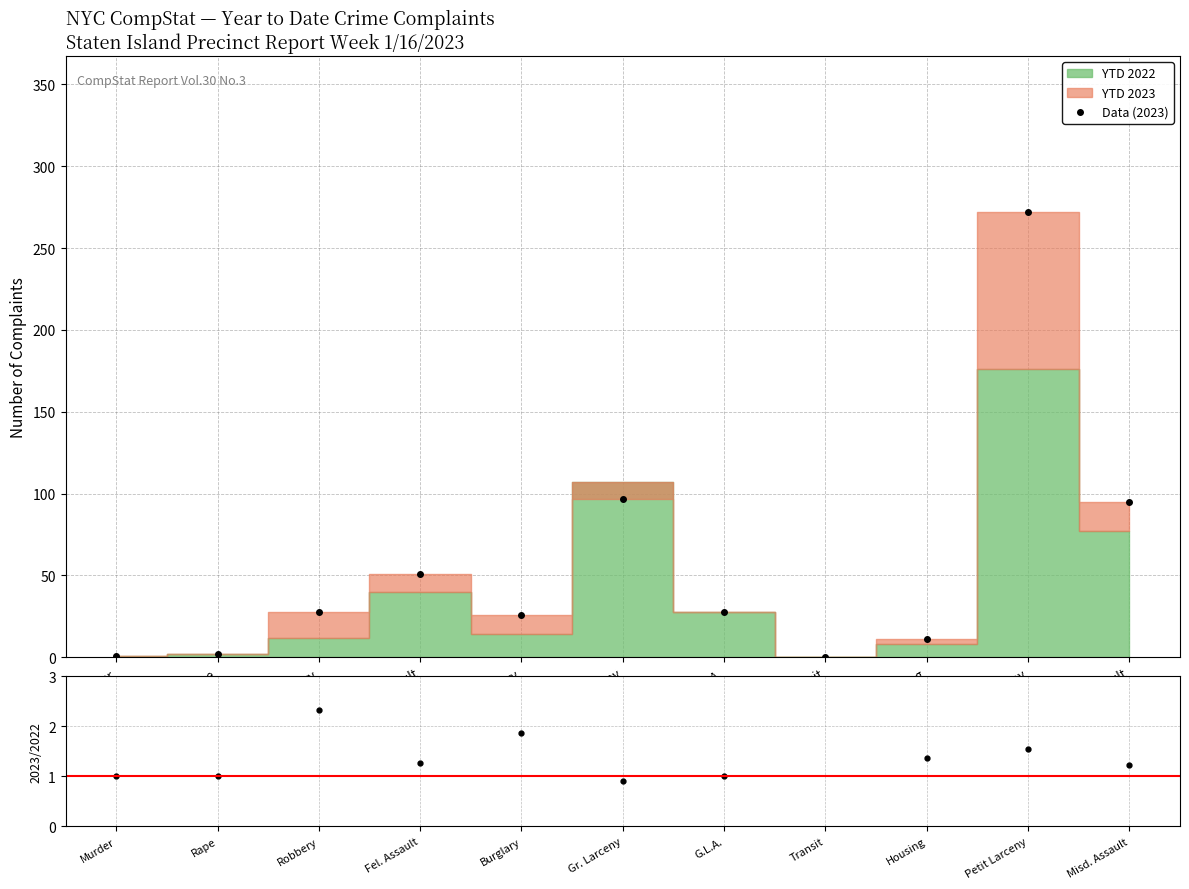

The value of Data (2023) at G.L.A. is 44.2. True or false?

False